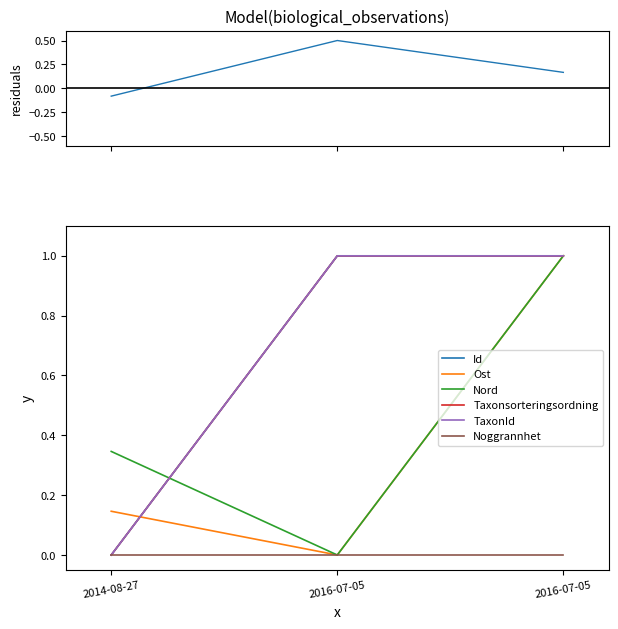

The value of Ost at 2014-08-27 is 0.1. True or false?

True